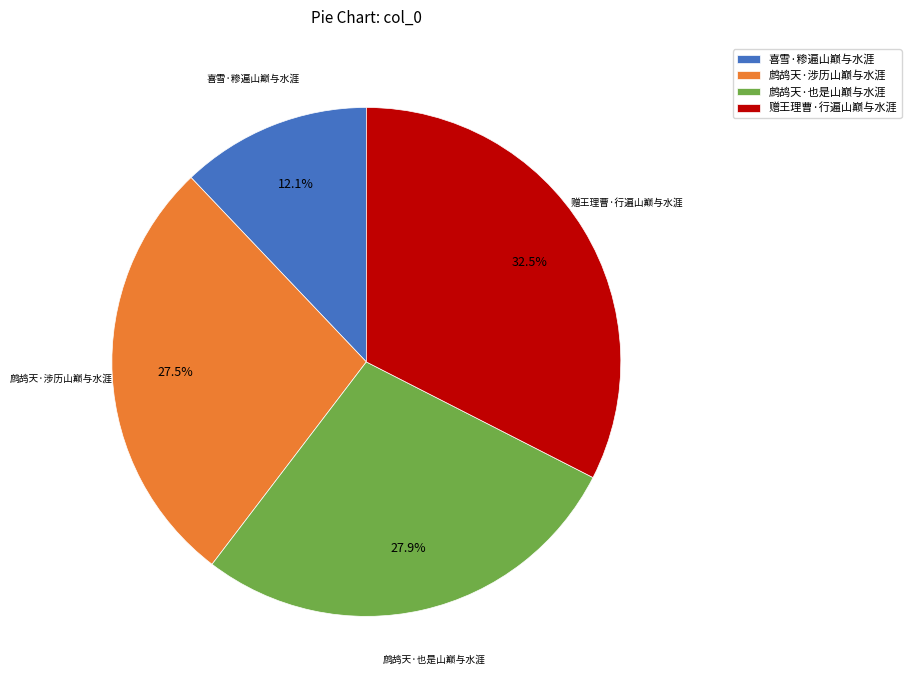

Combined, do 鹧鸪天·也是山巅与水涯 and 喜雪·糁遍山巅与水涯 account for over 50%?

No